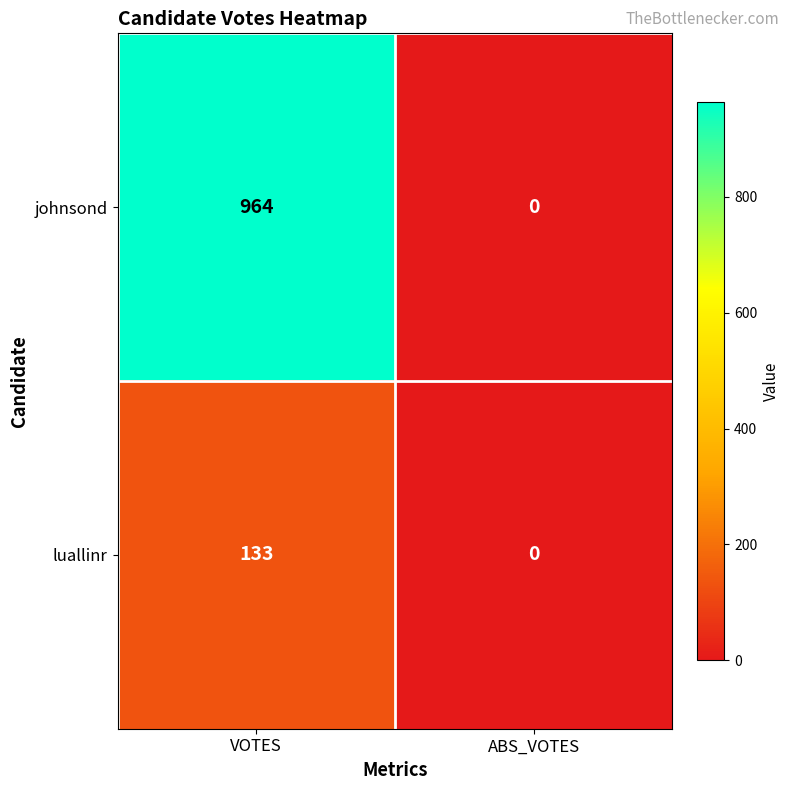

Is it true that johnsond equals -535 at ABS_VOTES?

False